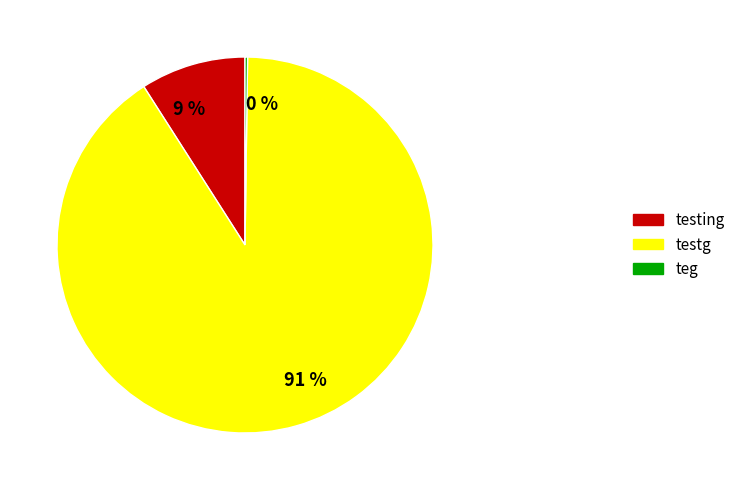

To the nearest percent, what is the difference between the largest and smallest slice percentages?

91%